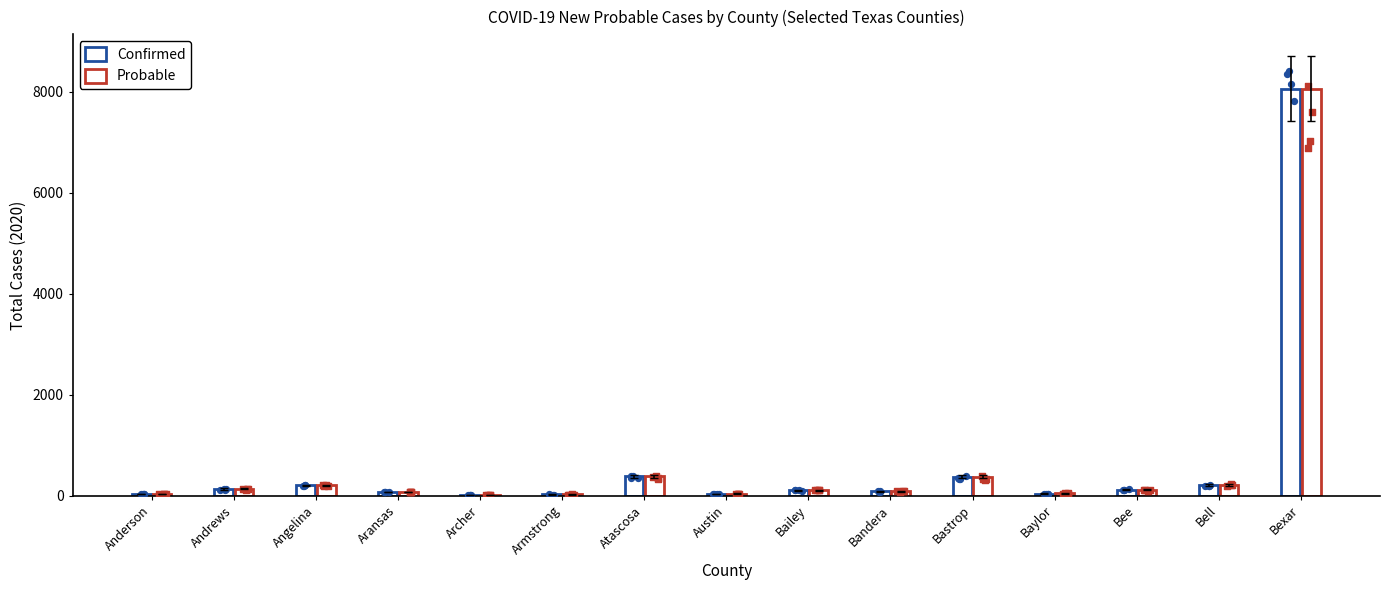

Is the value of Confirmed at Bee greater than the value of Probable at Archer?

Yes